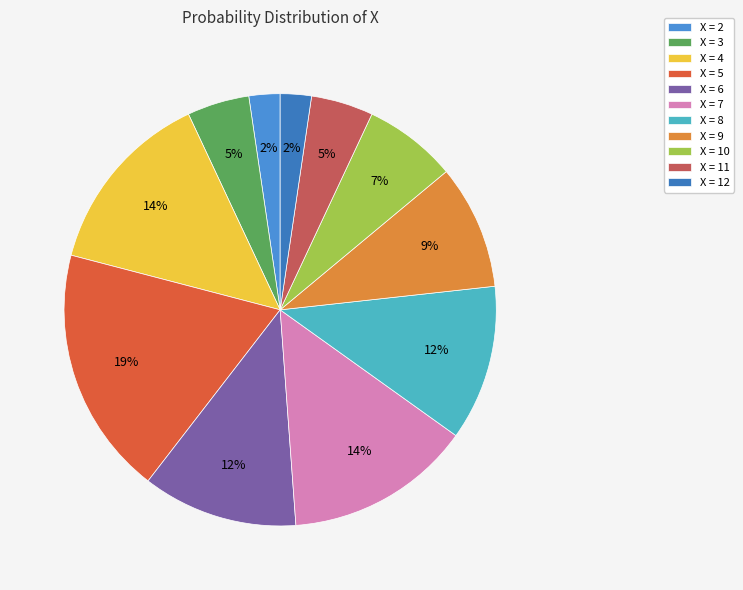

What is the smallest slice in the pie chart?

12